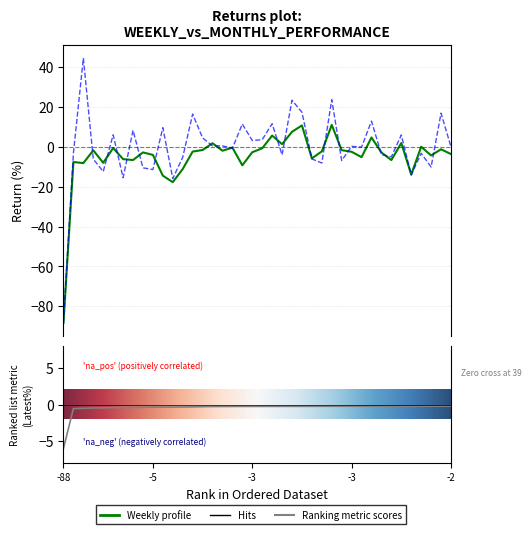

At which label is Monthly closest to -21?

11